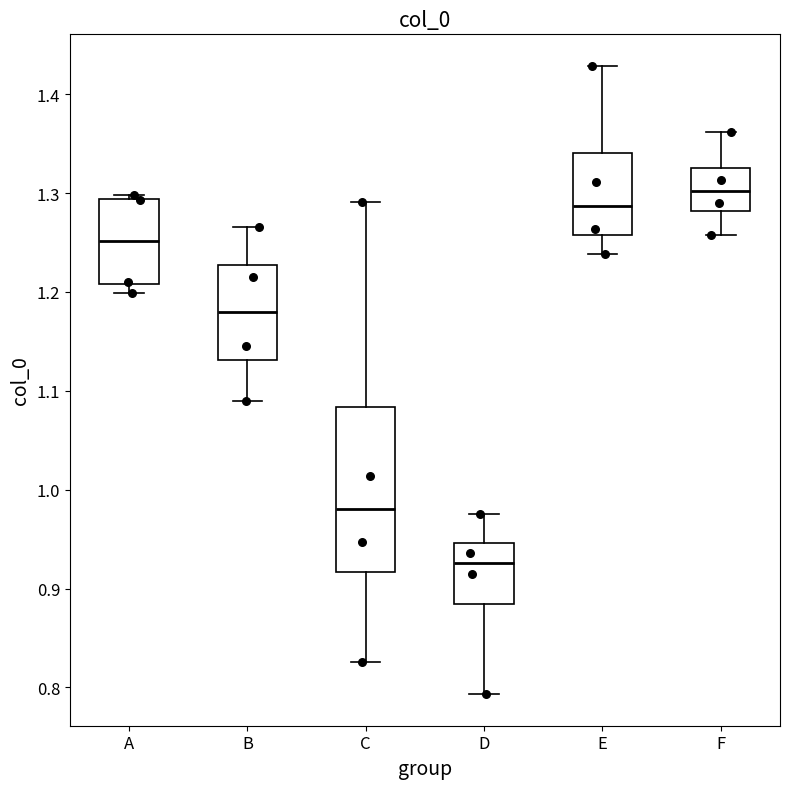

Reading left to right, transcribe this box plot: for each box, give where its median line is, the range the box spans, and where its two whiskers end, as read against the y-axis. The values are not printed on the chart, so give them approximately, as read against the axis.

A: median 1.25, box 1.21 to 1.29, whiskers 1.20 to 1.30
B: median 1.18, box 1.13 to 1.23, whiskers 1.09 to 1.27
C: median 0.98, box 0.92 to 1.08, whiskers 0.83 to 1.29
D: median 0.93, box 0.88 to 0.95, whiskers 0.79 to 0.98
E: median 1.29, box 1.26 to 1.34, whiskers 1.24 to 1.43
F: median 1.30, box 1.28 to 1.33, whiskers 1.26 to 1.36